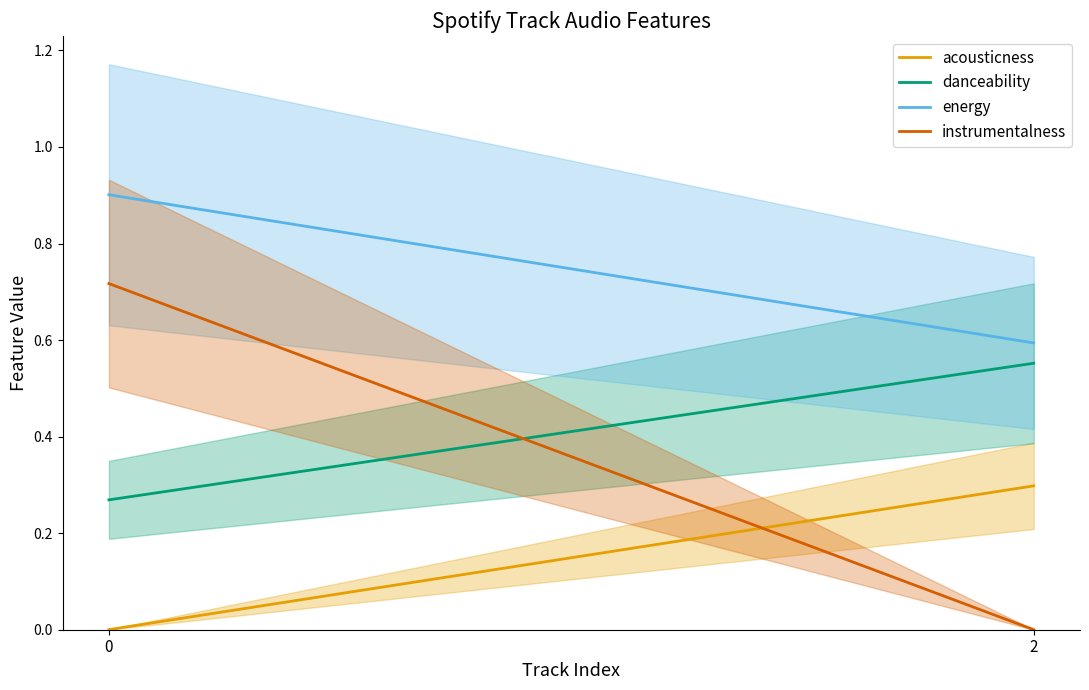

Reading right to left, list all the values displayed in this chart.

acousticness: 0.3	0.0
danceability: 0.6	0.3
energy: 0.6	0.9
instrumentalness: 0.0	0.7